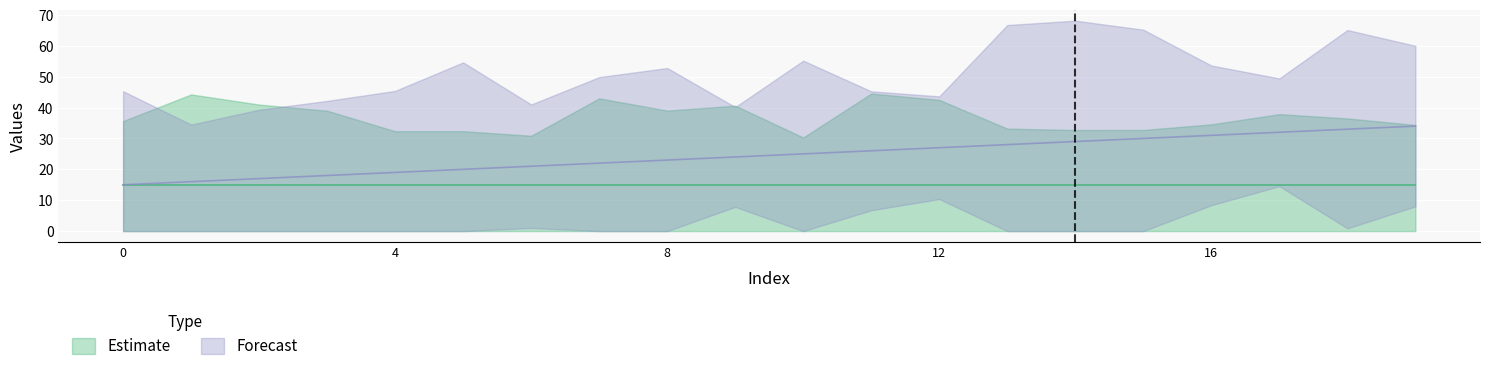

True or false: there are more than 1 points higher than both neighbors.

False